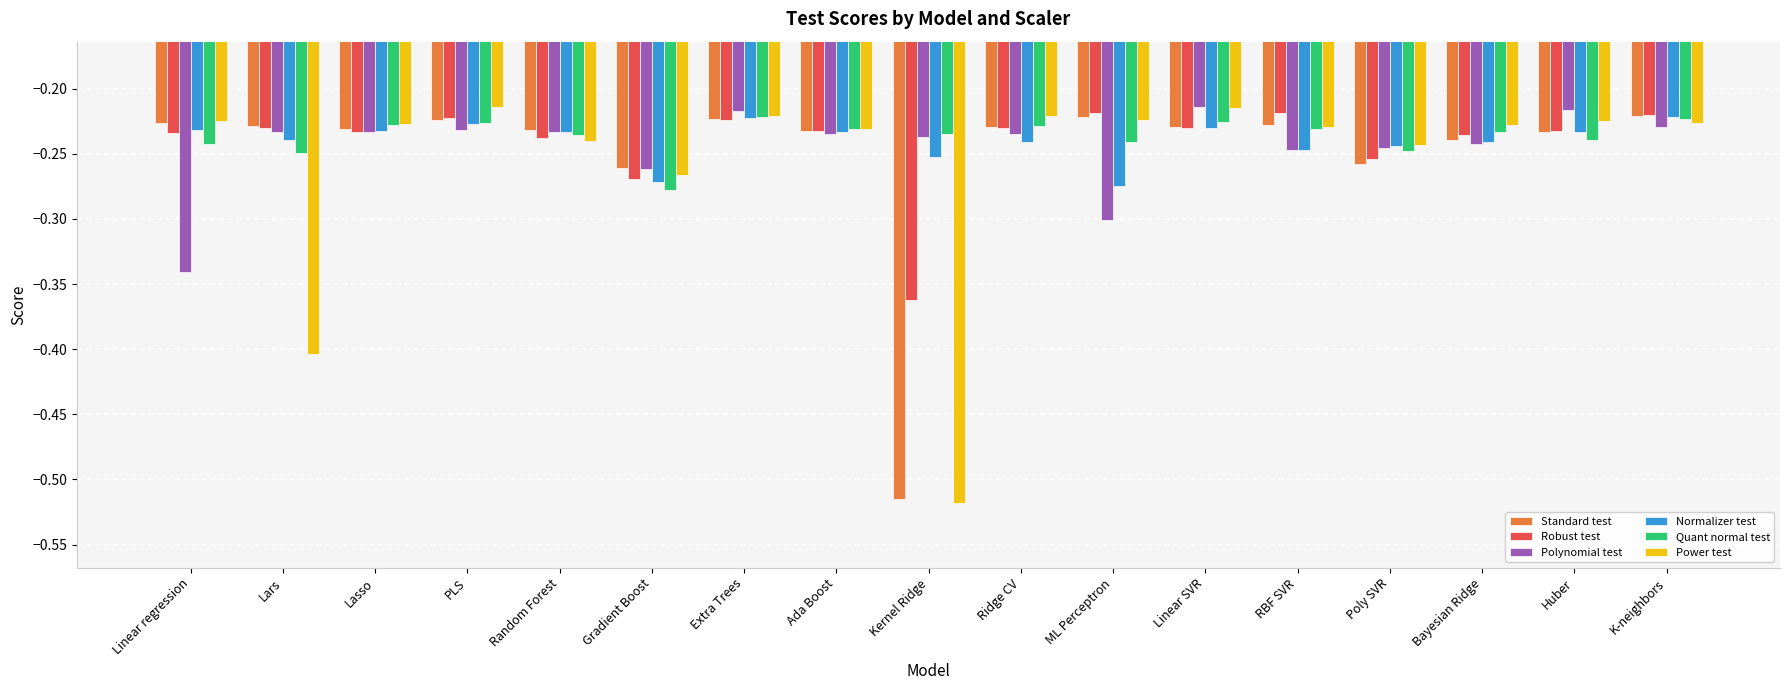

What is the total value across all series at Linear SVR?

-1.3